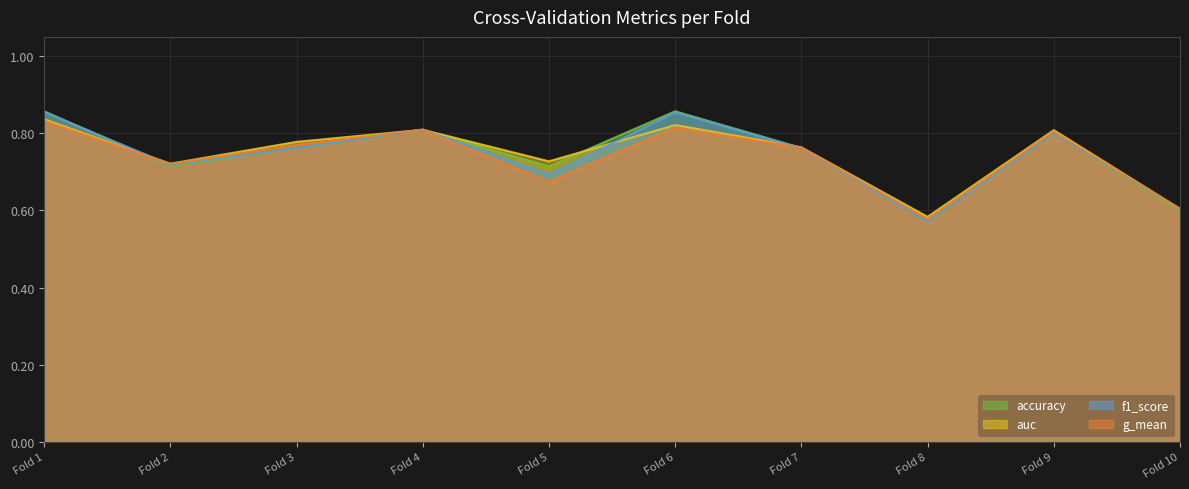

Reading left to right, extract all data points from this chart.

accuracy: 0.9	0.7	0.8	0.8	0.7	0.9	0.8	0.6	0.8	0.6
auc: 0.8	0.7	0.8	0.8	0.7	0.8	0.8	0.6	0.8	0.6
f1_score: 0.9	0.7	0.8	0.8	0.7	0.9	0.8	0.6	0.8	0.6
g_mean: 0.8	0.7	0.8	0.8	0.7	0.8	0.8	0.6	0.8	0.6